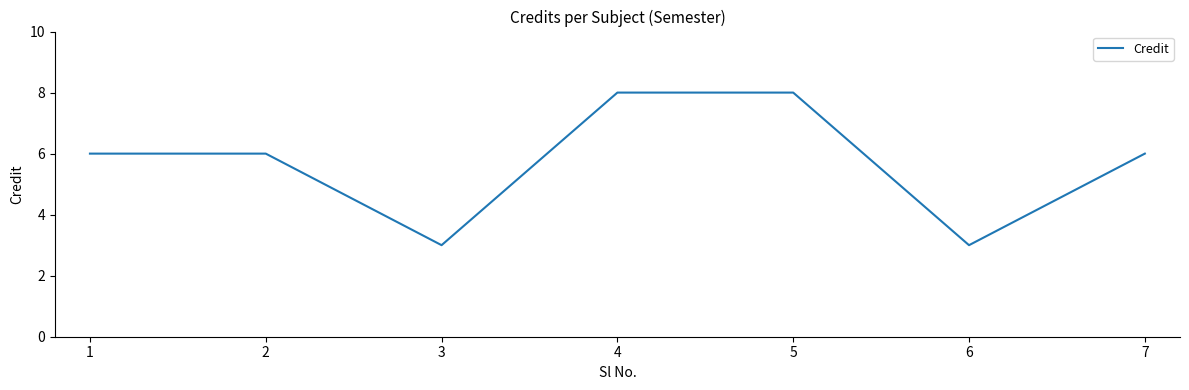

How many distinct data groups are displayed?

1